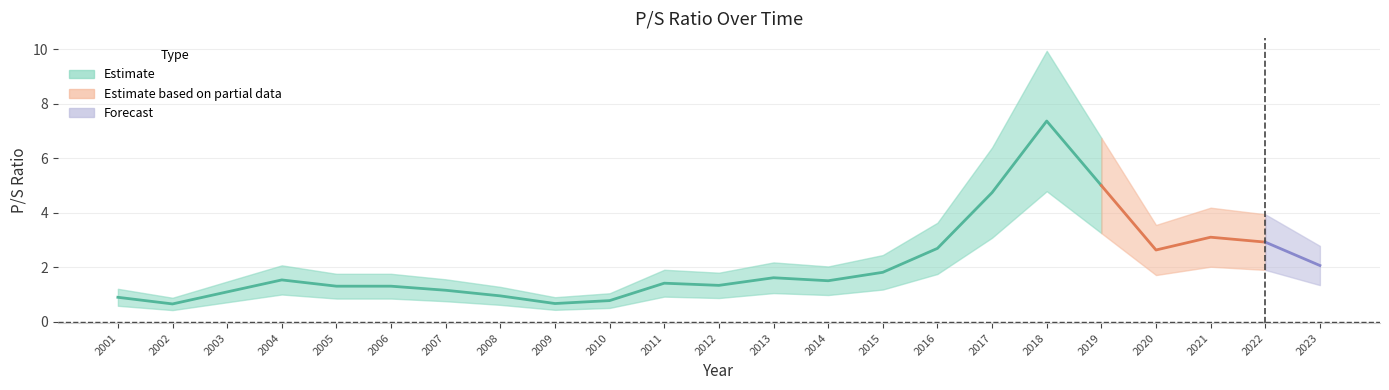

What is the smallest value displayed?

0.6